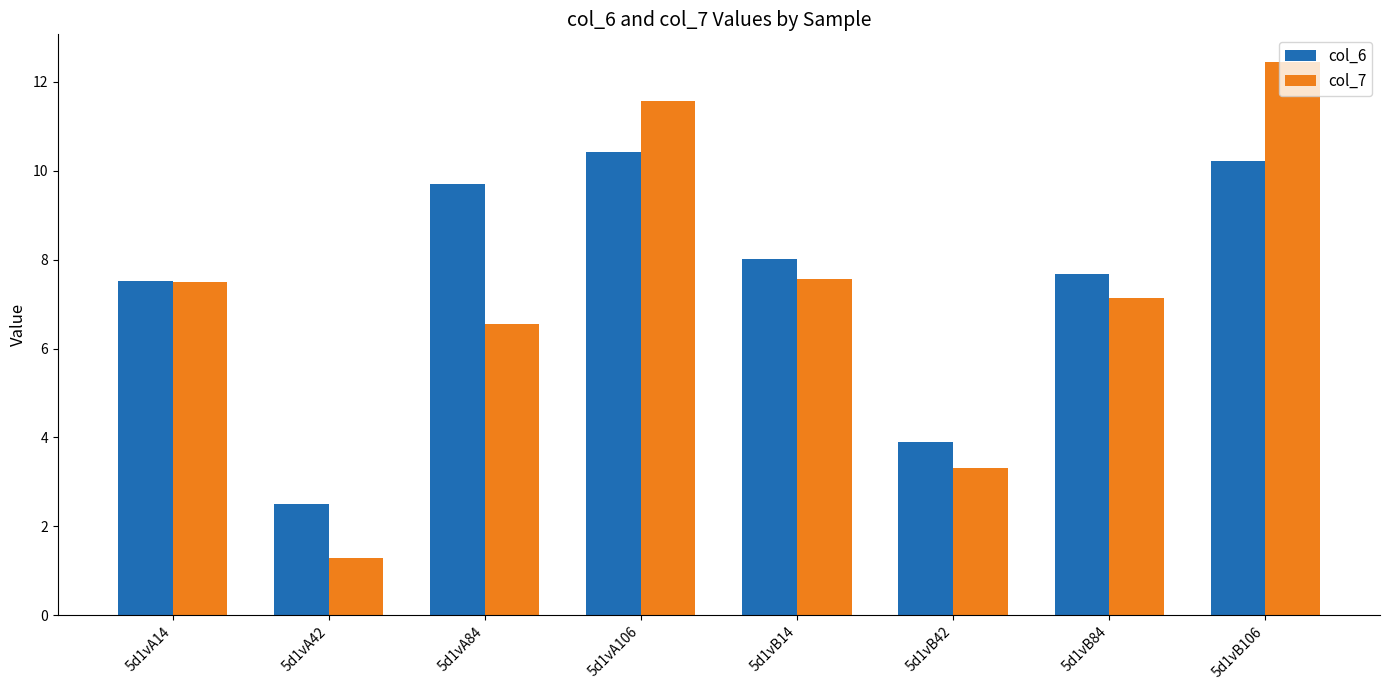

Which series has the widest spread of values?

col_7